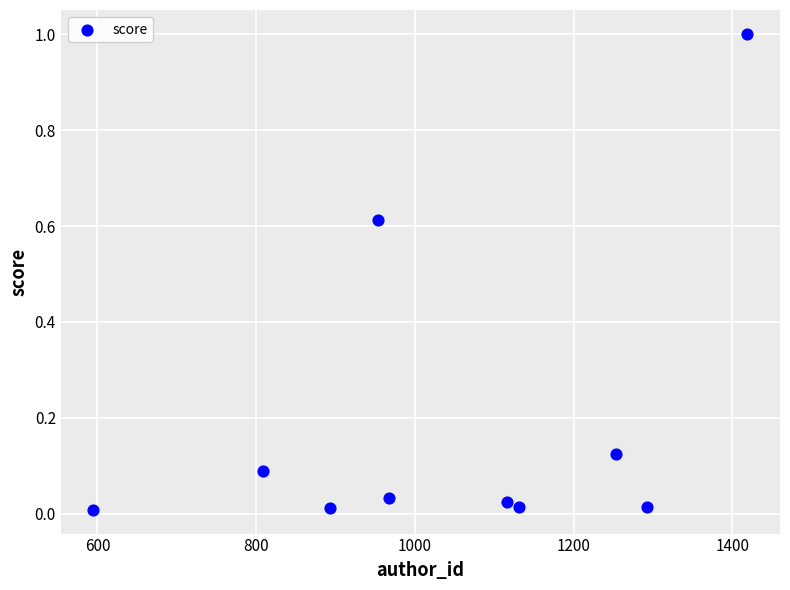

What is the average X value?

1042.9